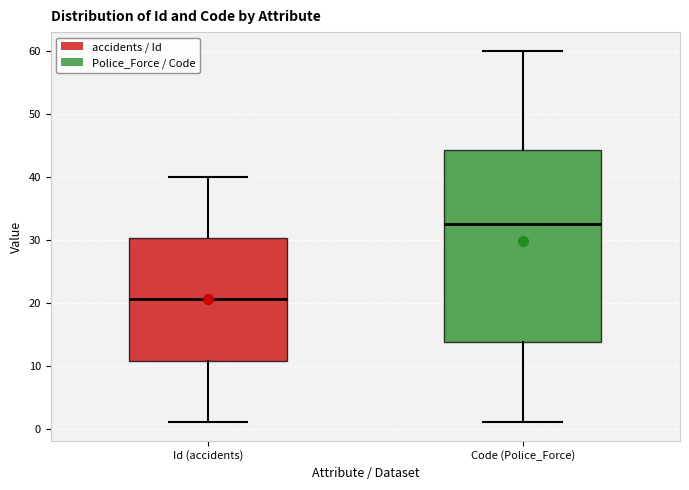

Where does the median line of the box for Code (Police_Force) sit on the y-axis? The values are not printed on the chart, so give them approximately, as read against the axis.

33